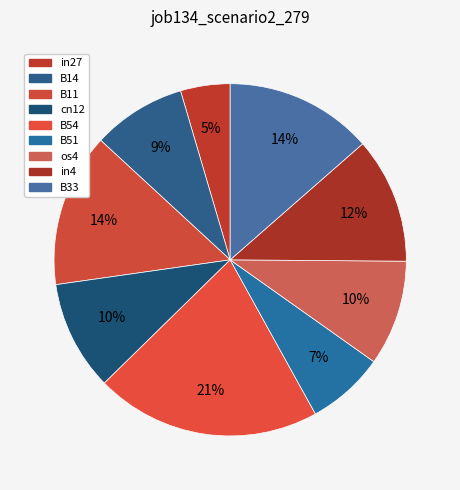

What percentage do in27 and B51 together represent?

11.7%